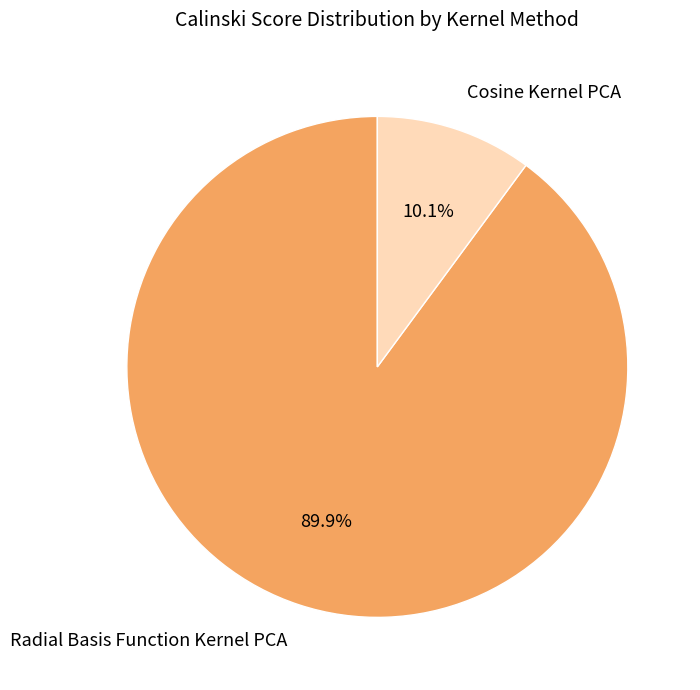

To the nearest percent, what is the difference between the Radial Basis Function Kernel PCA and Cosine Kernel PCA slice percentages?

80%